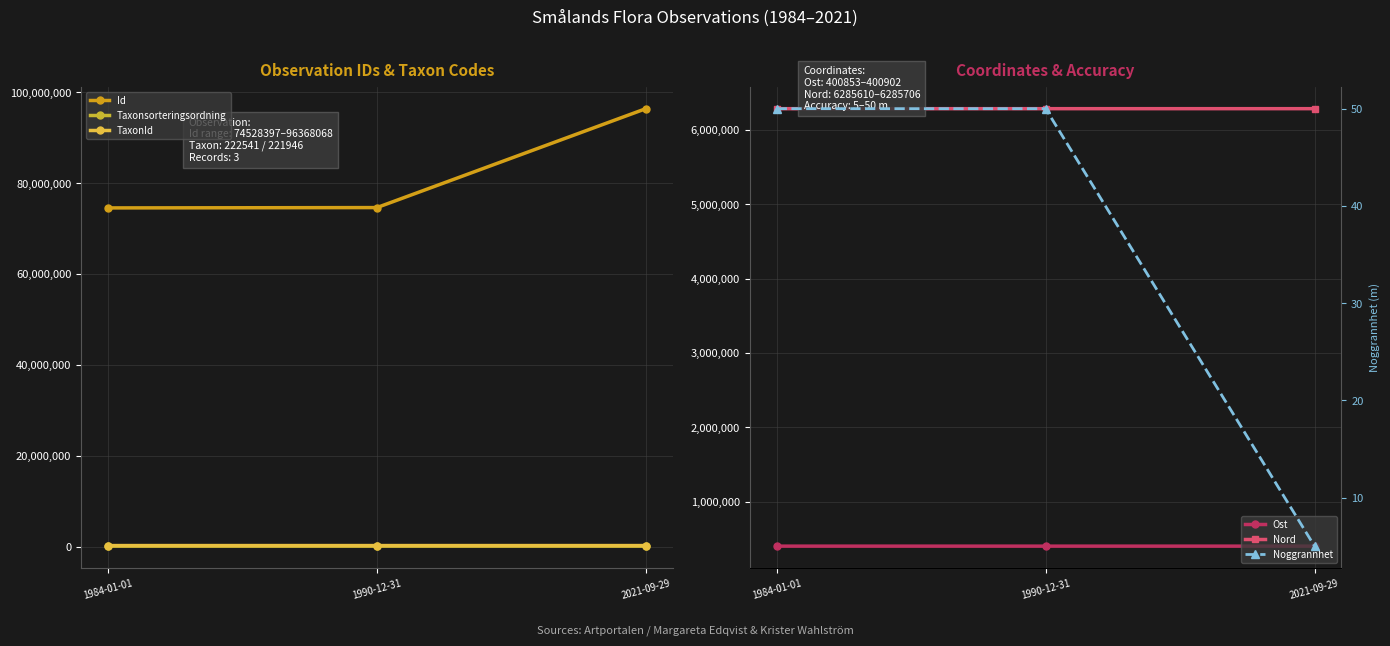

List the series in order of their peak value, lowest first.

Noggrannhet, Taxonsorteringsordning, TaxonId, Ost, Nord, Id